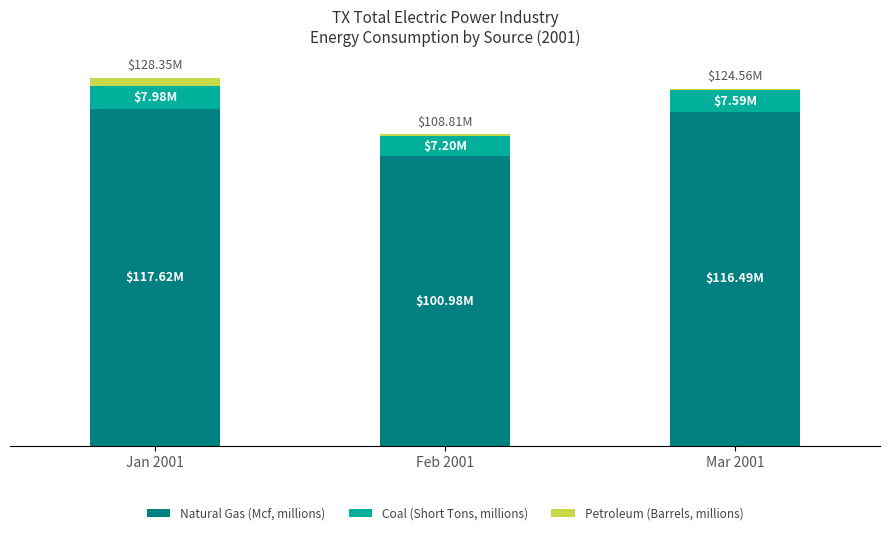

Rank the series by their maximum value, from highest to lowest.

Natural Gas (Mcf, millions), Coal (Short Tons, millions), Petroleum (Barrels, millions)